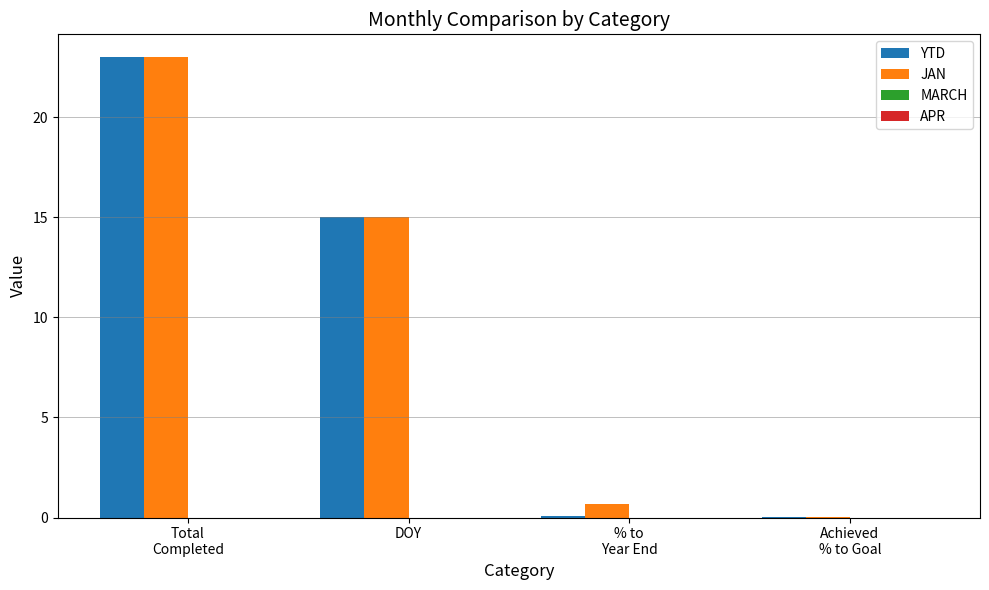

Does the chart contain stacked bars?

No